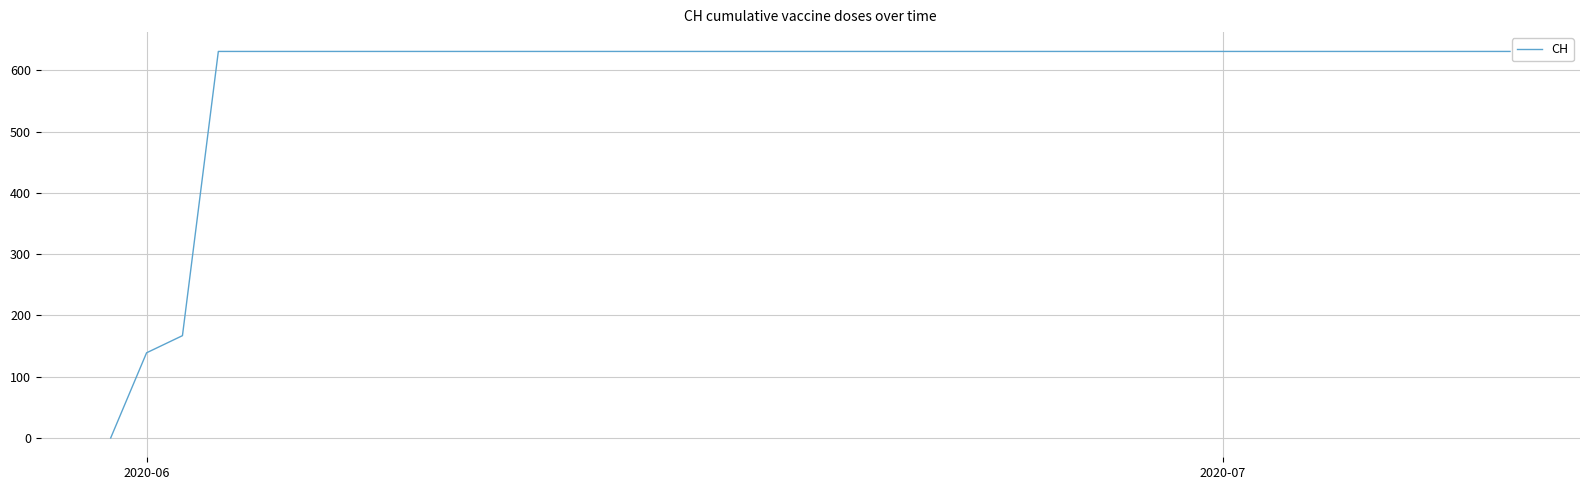

What is the average value?

591